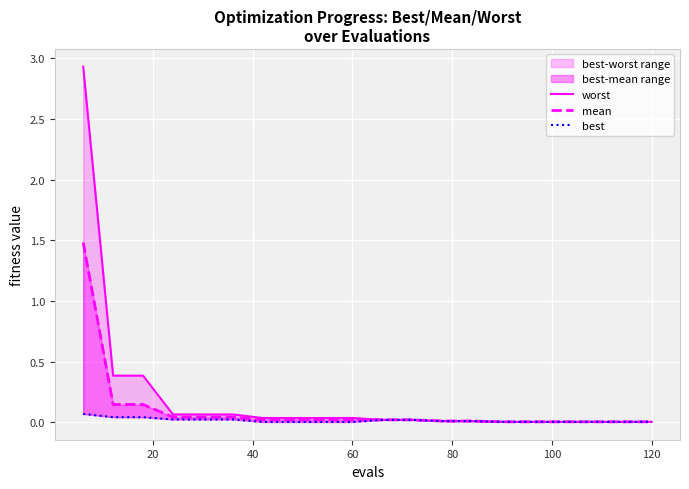

True or false: mean has a value of 0.2 at 20.

False